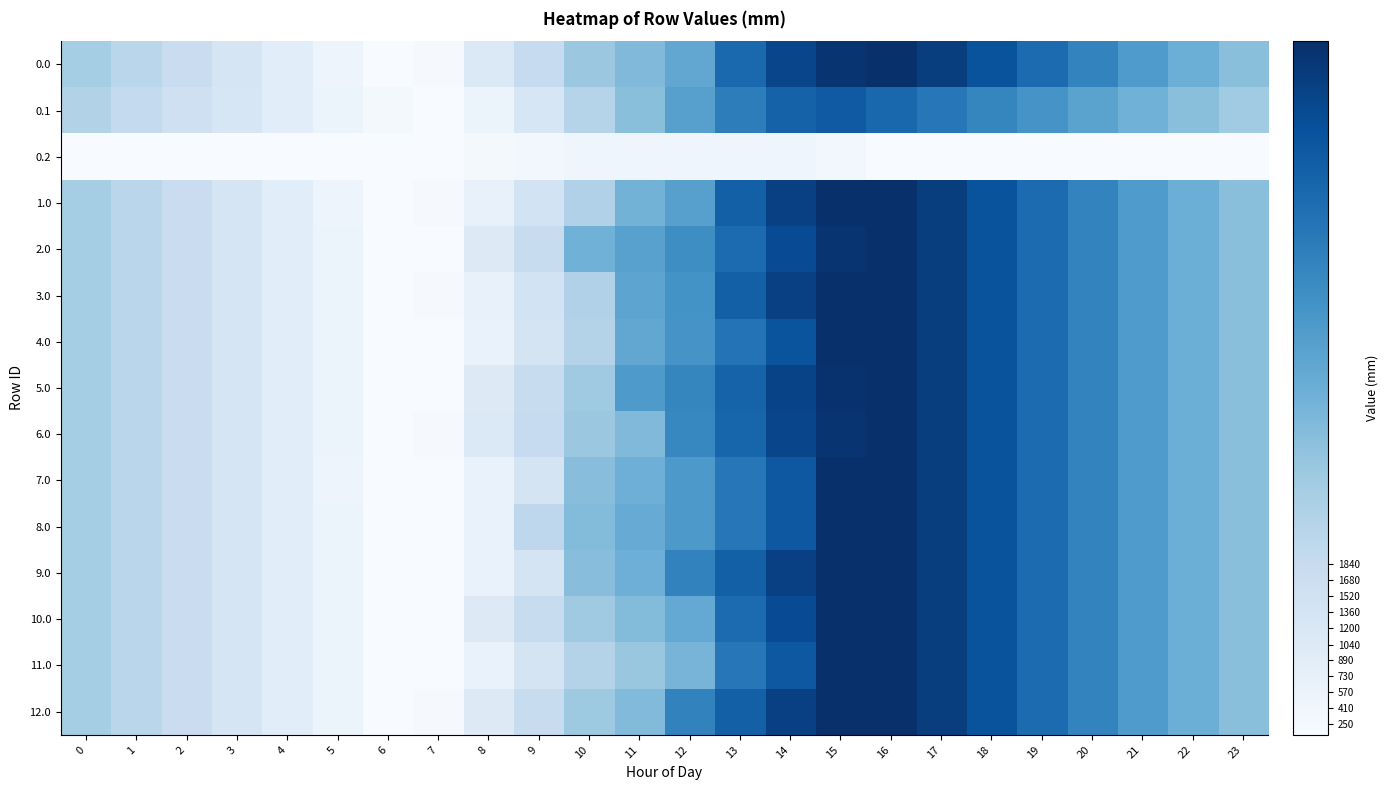

At which category is the sum across all series the highest?

15